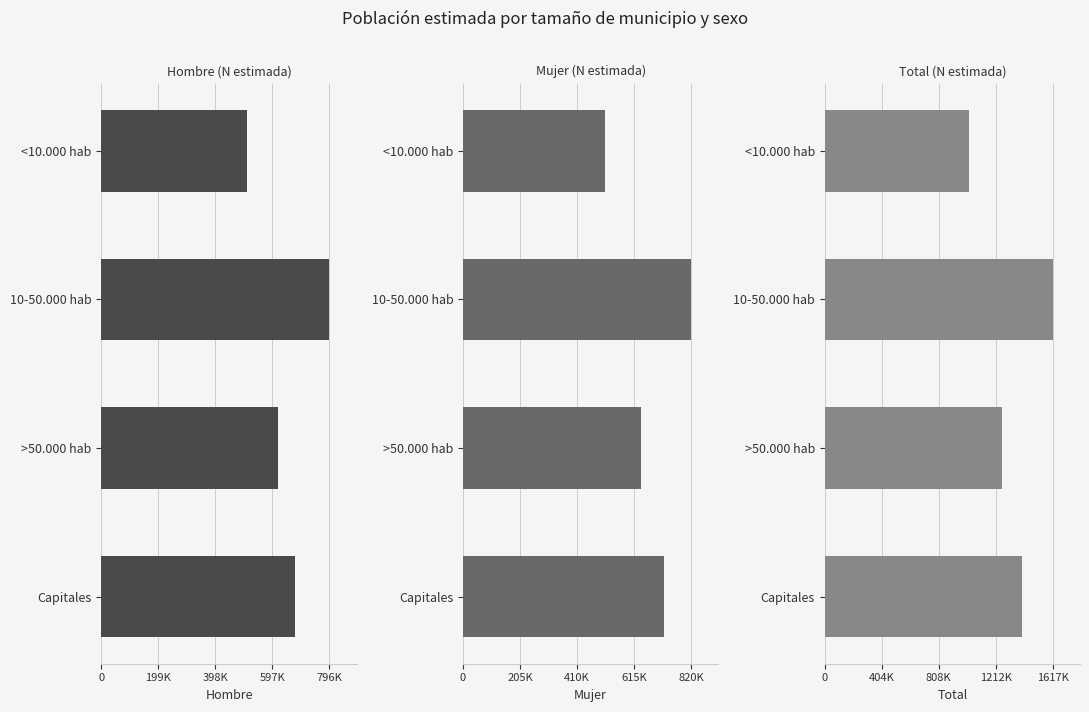

At how many categories does at least one series exceed 1603826?

1